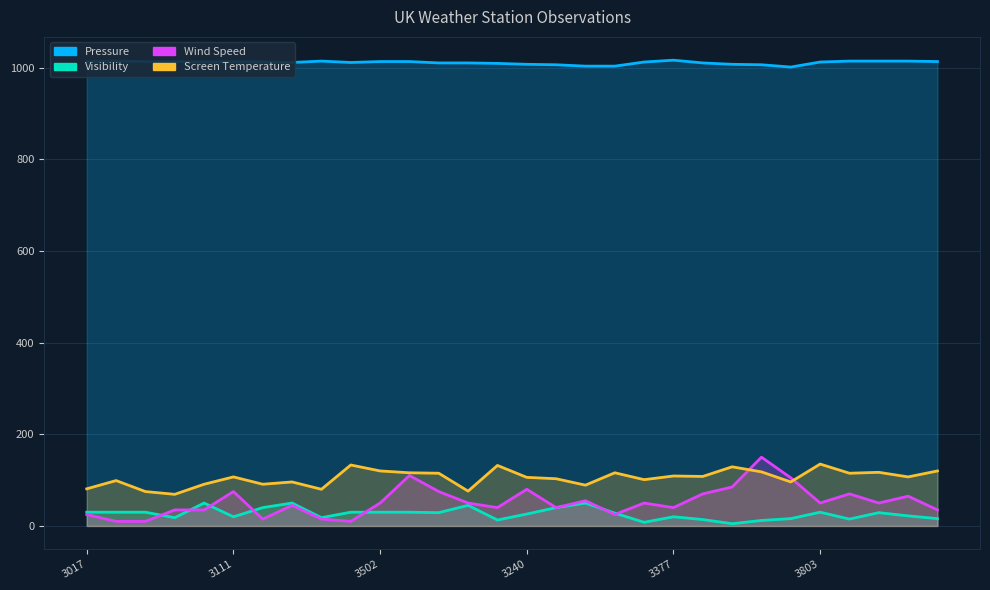

Which series has the widest spread of values?

Wind Speed